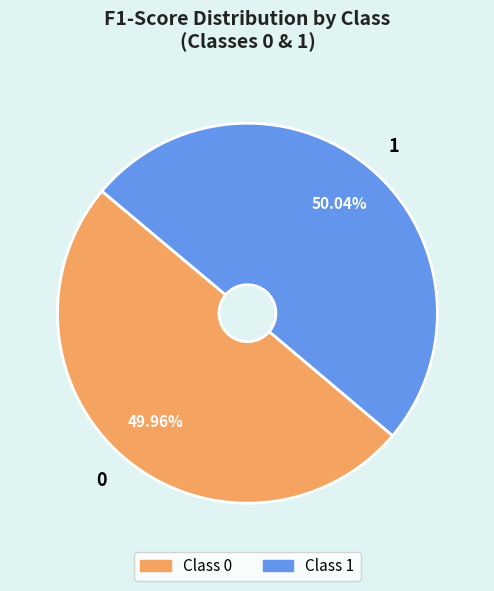

Is the sum of 1 and 0 greater than half?

Yes